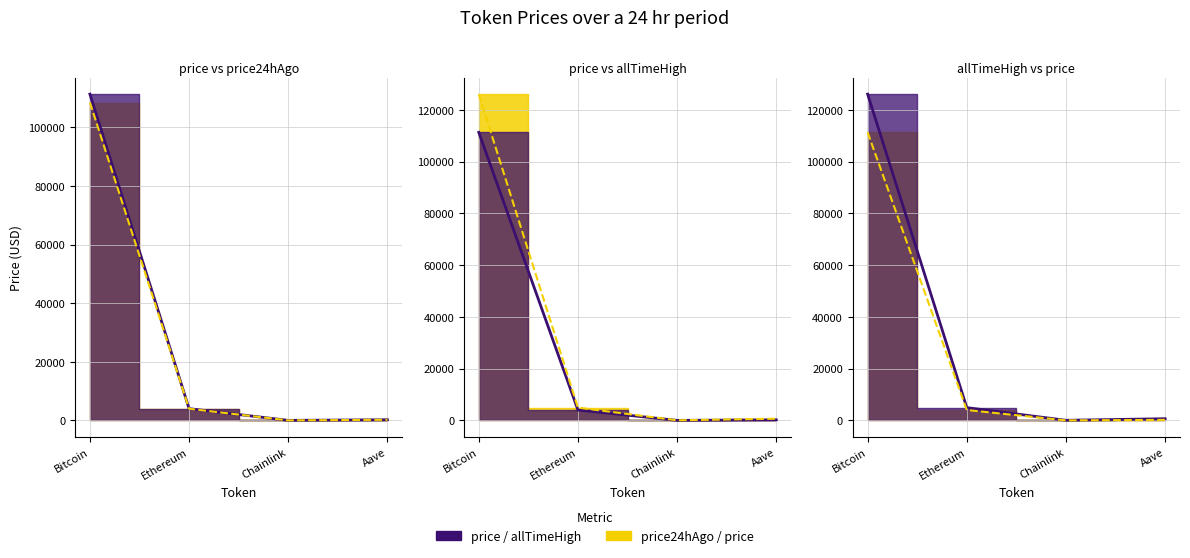

Between Bitcoin and Aave, which series saw the biggest shift?

allTimeHigh line